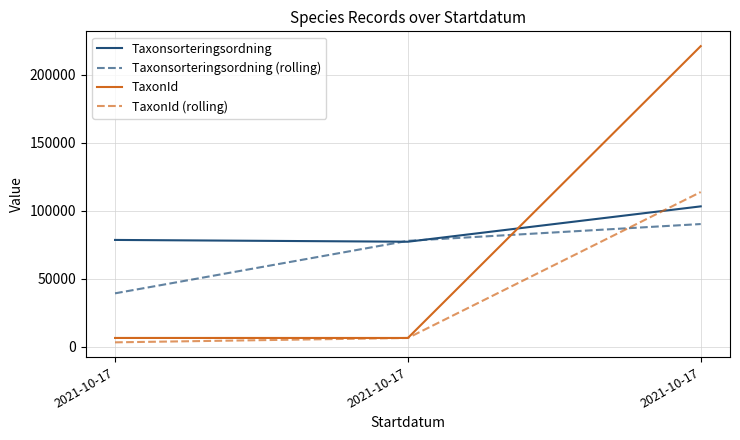

What are all the series names shown in the legend?

Taxonsorteringsordning, Taxonsorteringsordning (rolling), TaxonId, TaxonId (rolling)